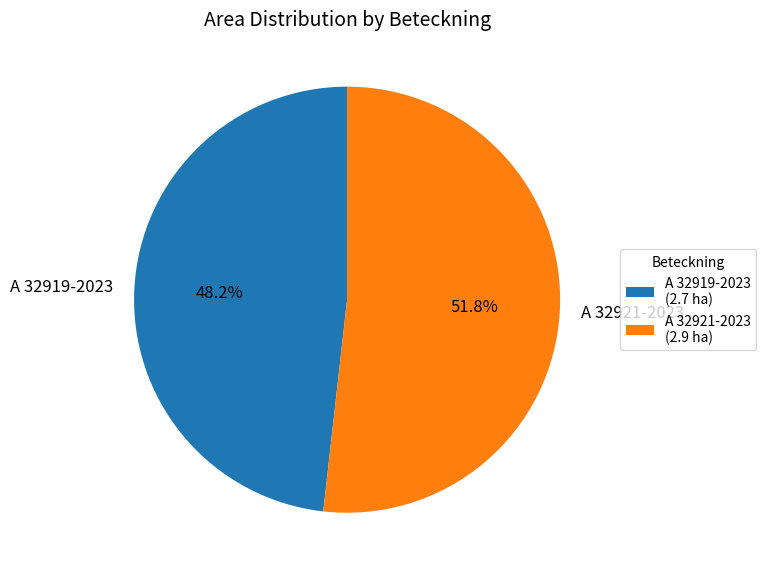

What is the majority slice?

A 32921-2023